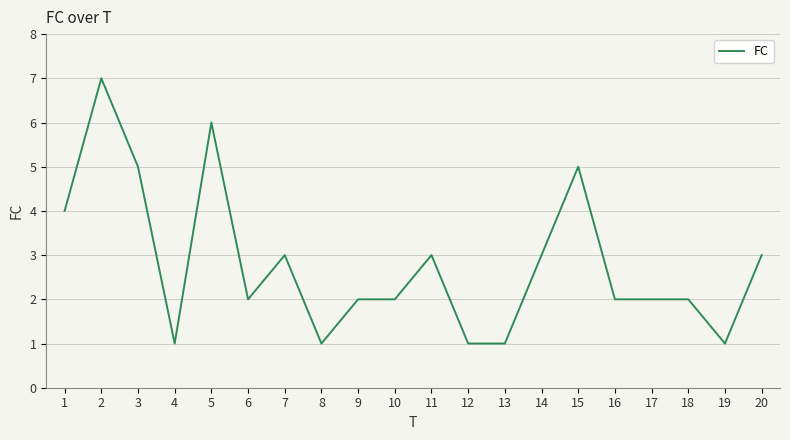

Reading left to right, extract all data points from this chart.

1=4	2=7	3=5	4=1	5=6	6=2	7=3	8=1	9=2	10=2	11=3	12=1	13=1	14=3	15=5	16=2	17=2	18=2	19=1	20=3